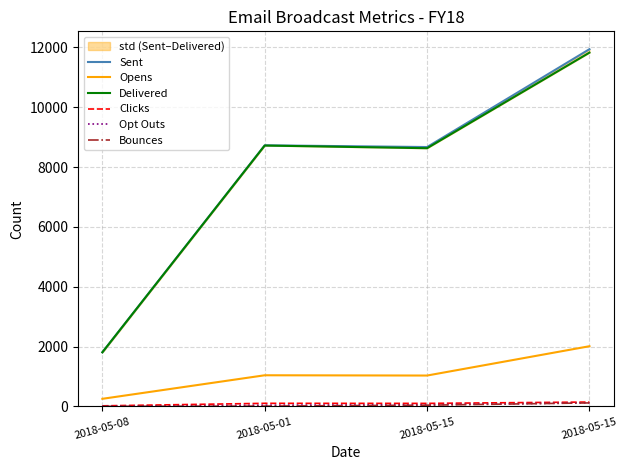

True or false: Delivered and Opt Outs intersect in this chart.

False